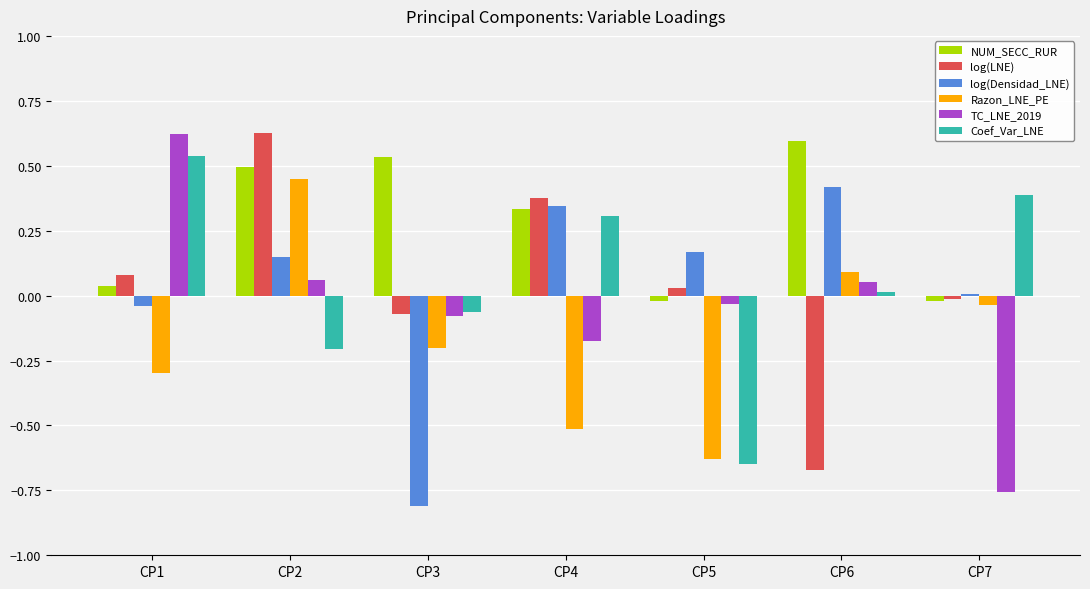

The Coef_Var_LNE series shows 0.0 at CP6. True or false?

True